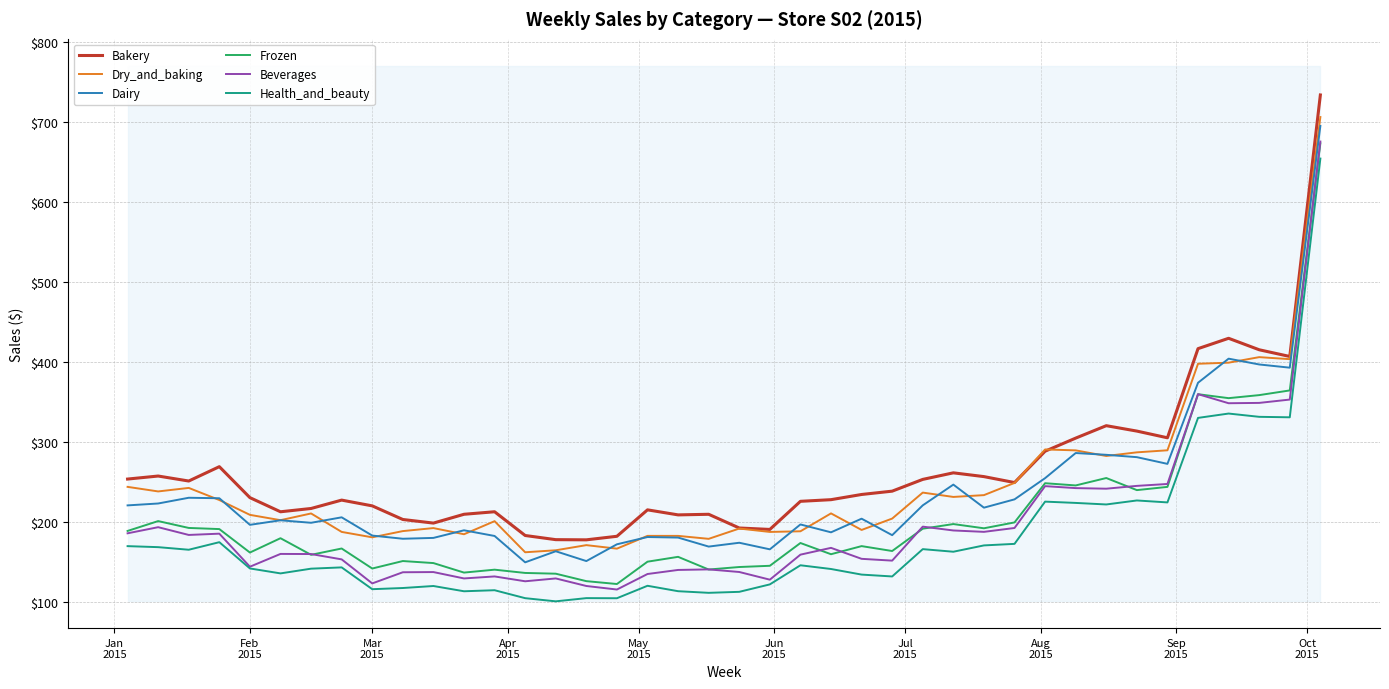

True or false: Frozen has more than 0 interior local peaks.

True